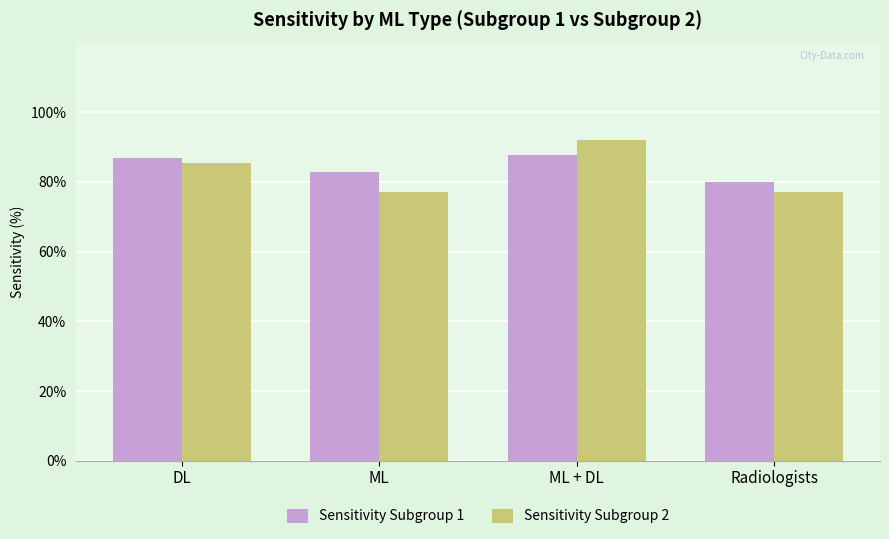

Rank the series by their average value, from highest to lowest.

Sensitivity Subgroup 1, Sensitivity Subgroup 2